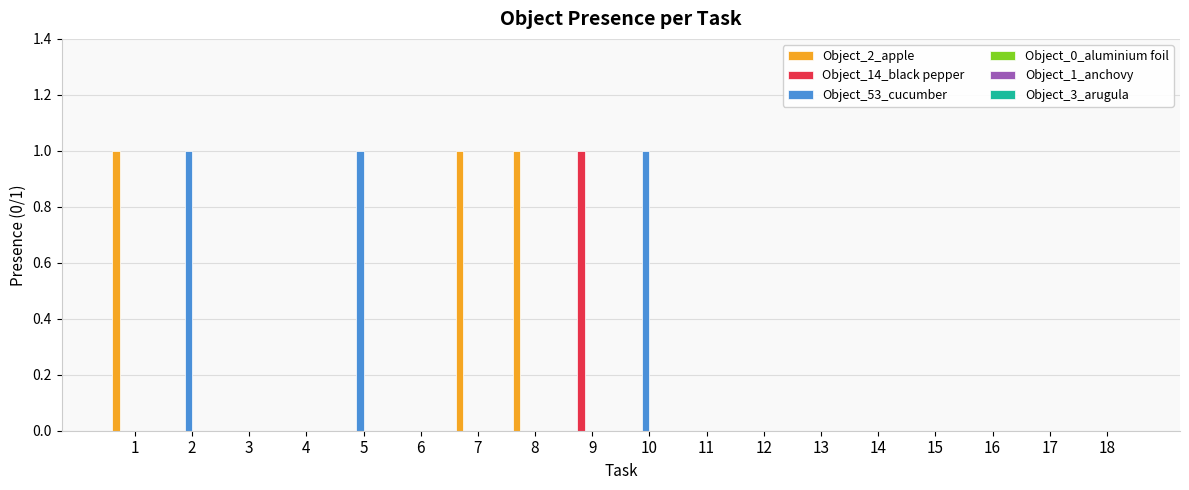

Is the value of Object_53_cucumber at 7 greater than the value of Object_2_apple at 1?

No